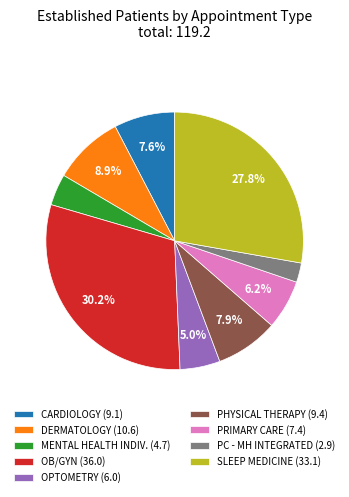

What percentage is NOT represented by DERMATOLOGY (10.6)?

91.1%